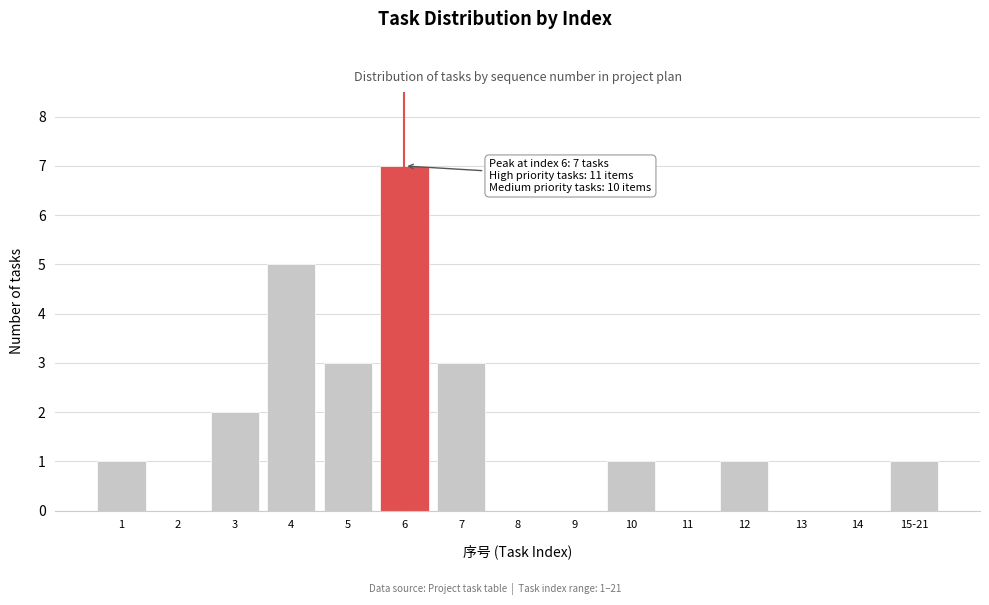

Reading right to left, what are all the values shown in this chart?

15-21=1	14=0	13=0	12=1	11=0	10=1	9=0	8=0	7=3	6=7	5=3	4=5	3=2	2=0	1=1